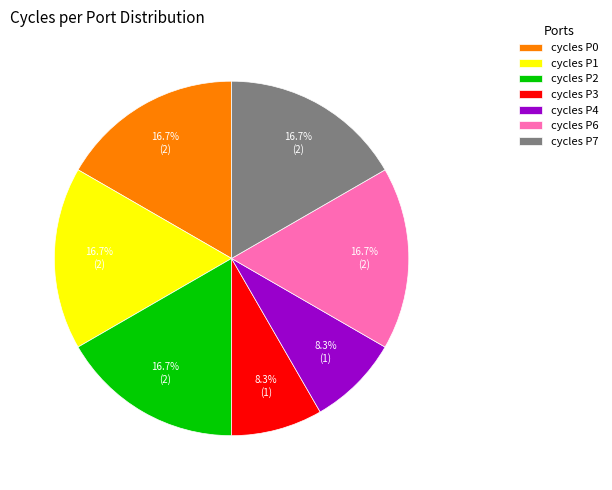

Combined, what portion of the pie is cycles P3 and cycles P0?

25.0%